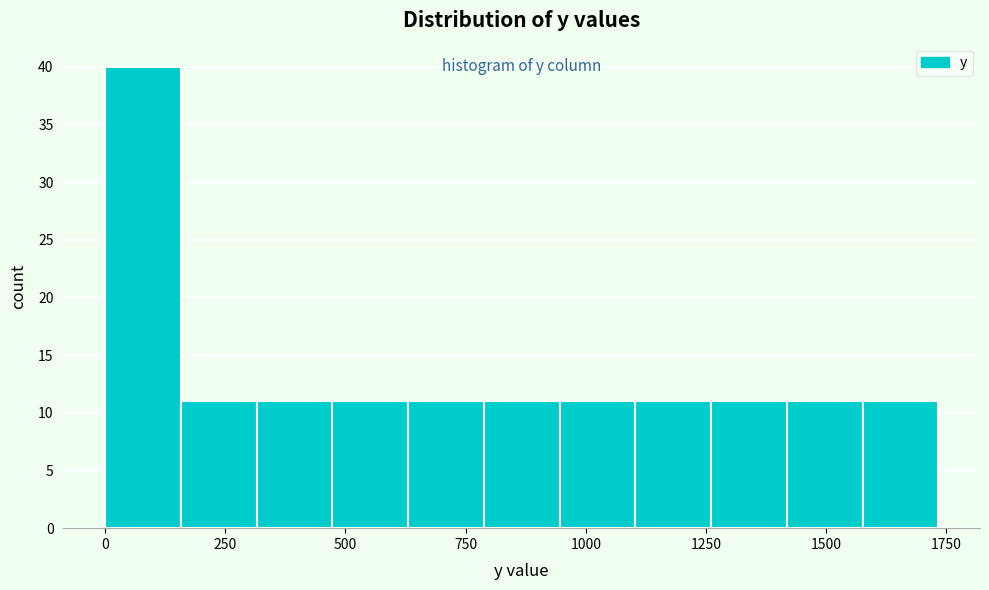

Around what value on the x-axis is the tallest bar? Give the approximate position of its centre, as read against the axis.

100